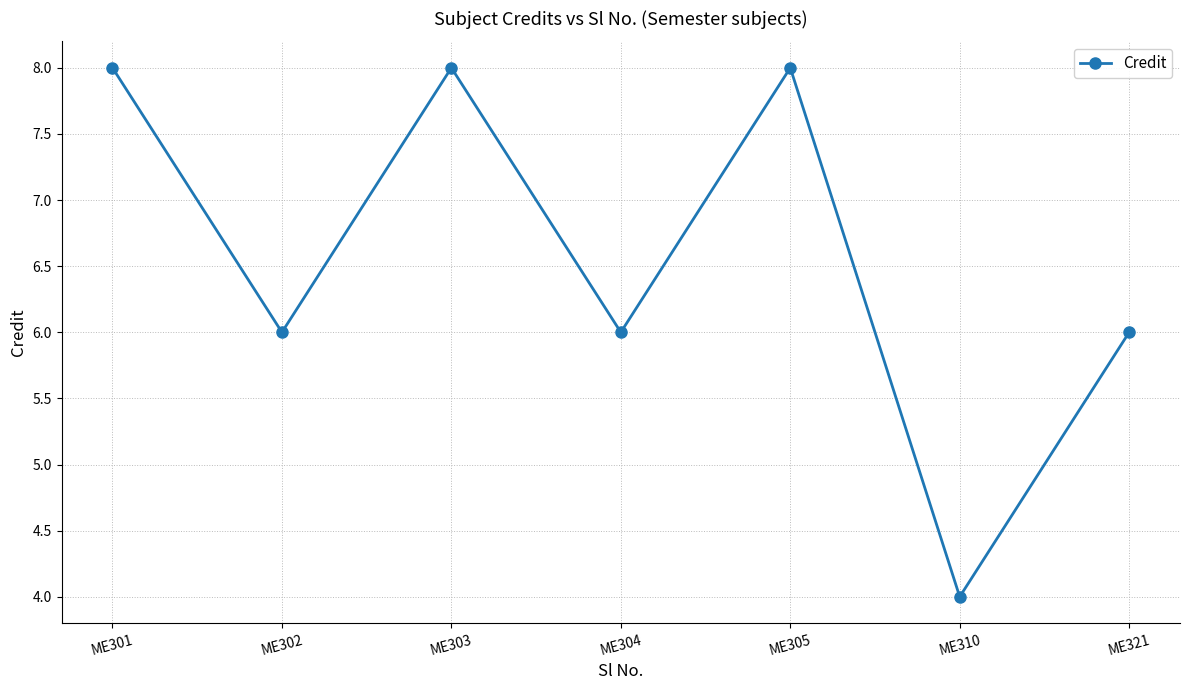

What is the sum of the values at ME302 and ME303?

14